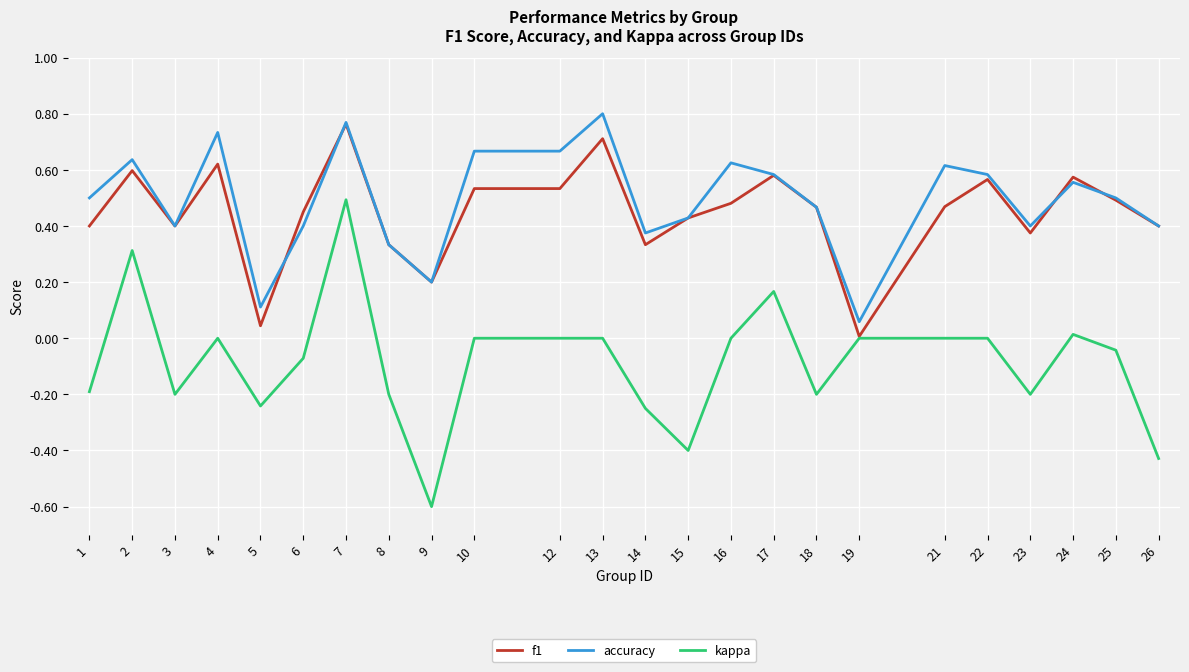

At 13, list the series in order from largest to smallest.

accuracy, f1, kappa